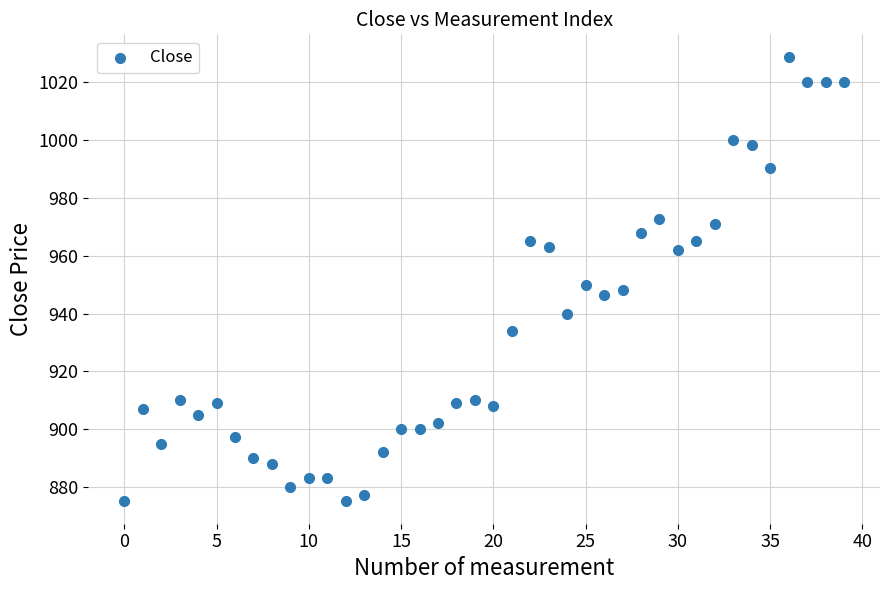

What is the range of Y values (max minus min)?

153.8